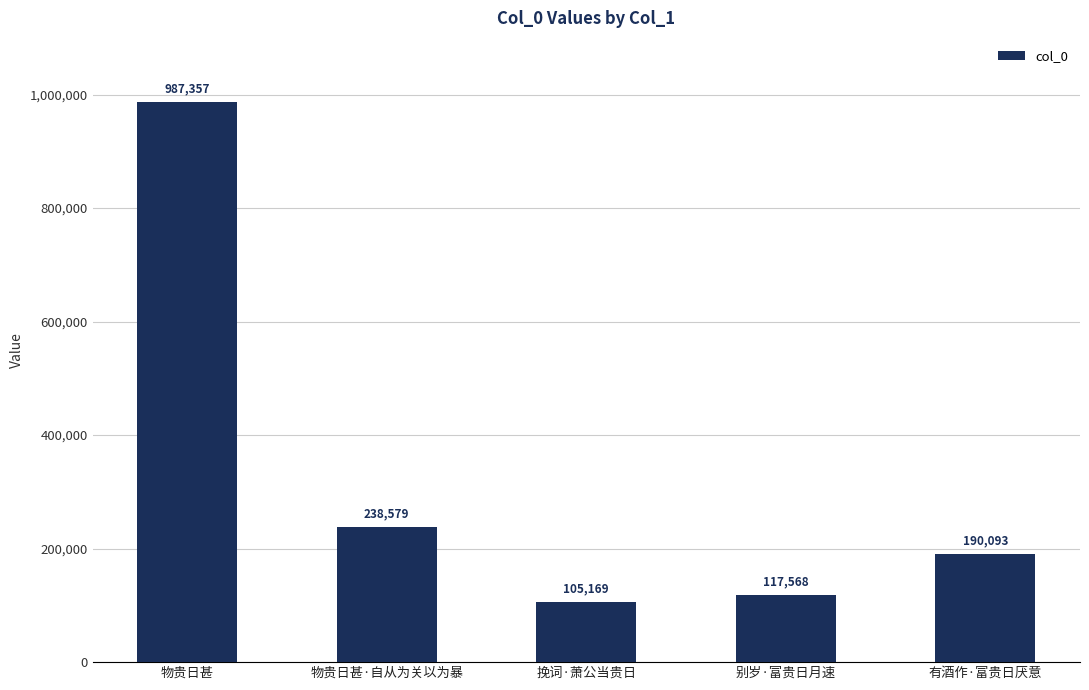

Between 物贵日甚 and 别岁·富贵日月速, which is larger?

物贵日甚